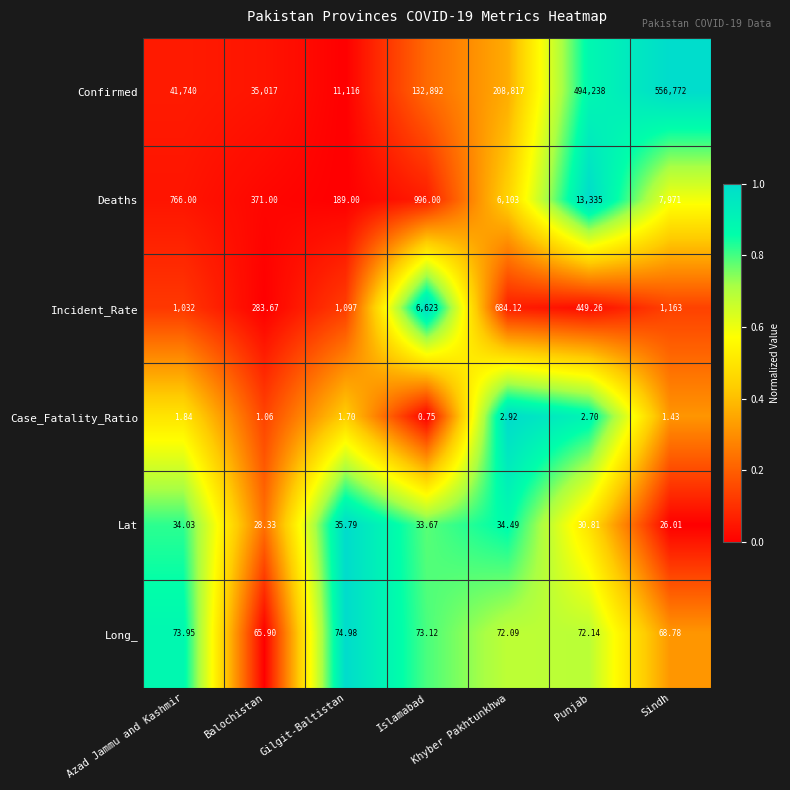

Rank the series at Balochistan from highest to lowest value.

Confirmed, Deaths, Incident_Rate, Long_, Lat, Case_Fatality_Ratio